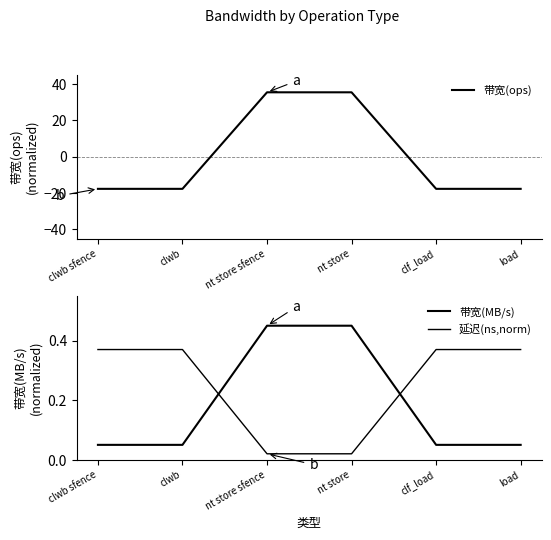

Which series has the largest range (max minus min)?

带宽(ops)